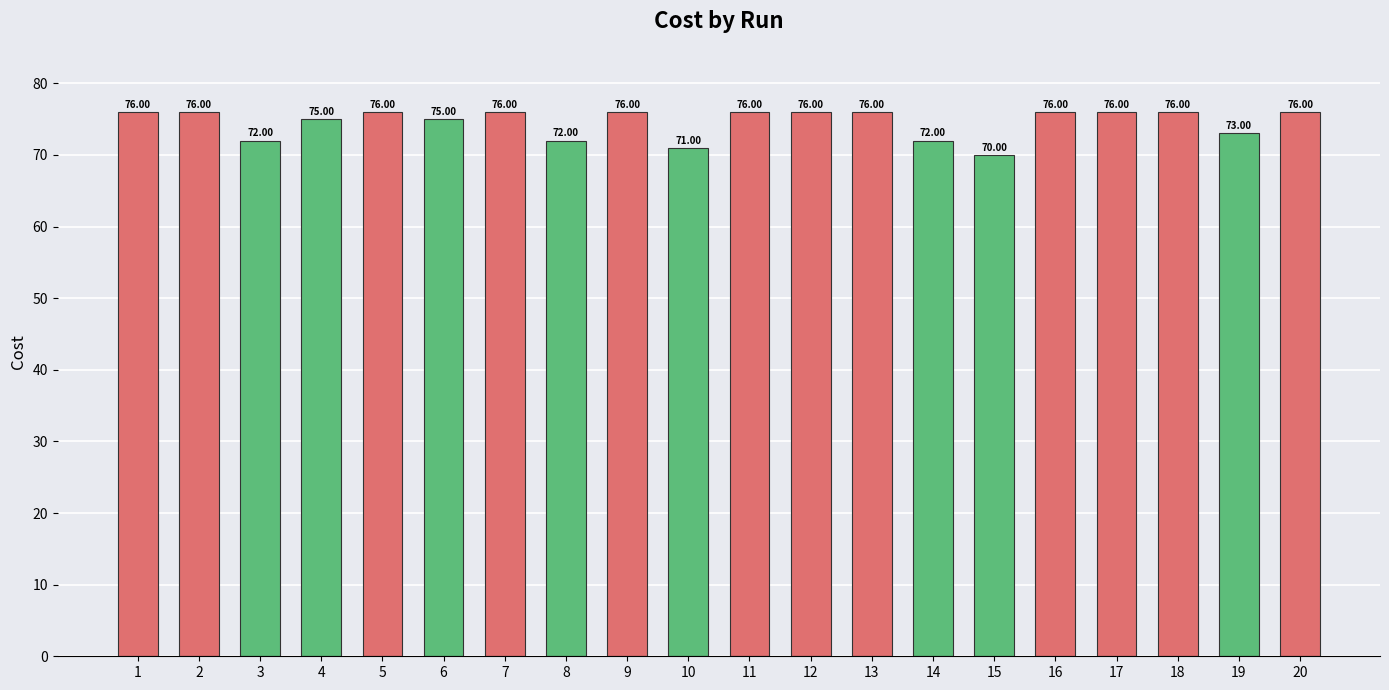

At which category does the chart reach its peak across all series?

11